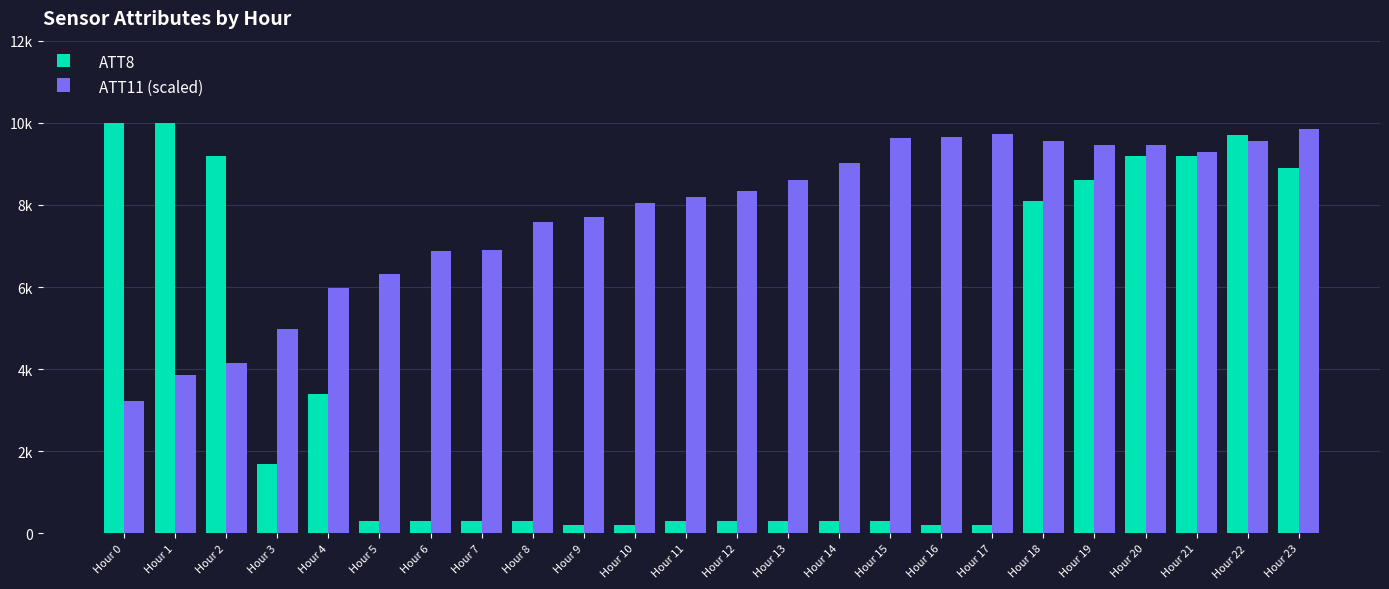

At how many categories does at least one series exceed 5603?

23